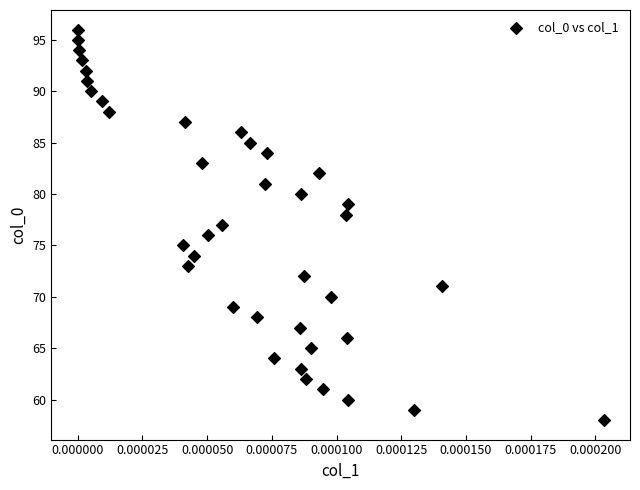

What is the range of Y values (max minus min)?

38